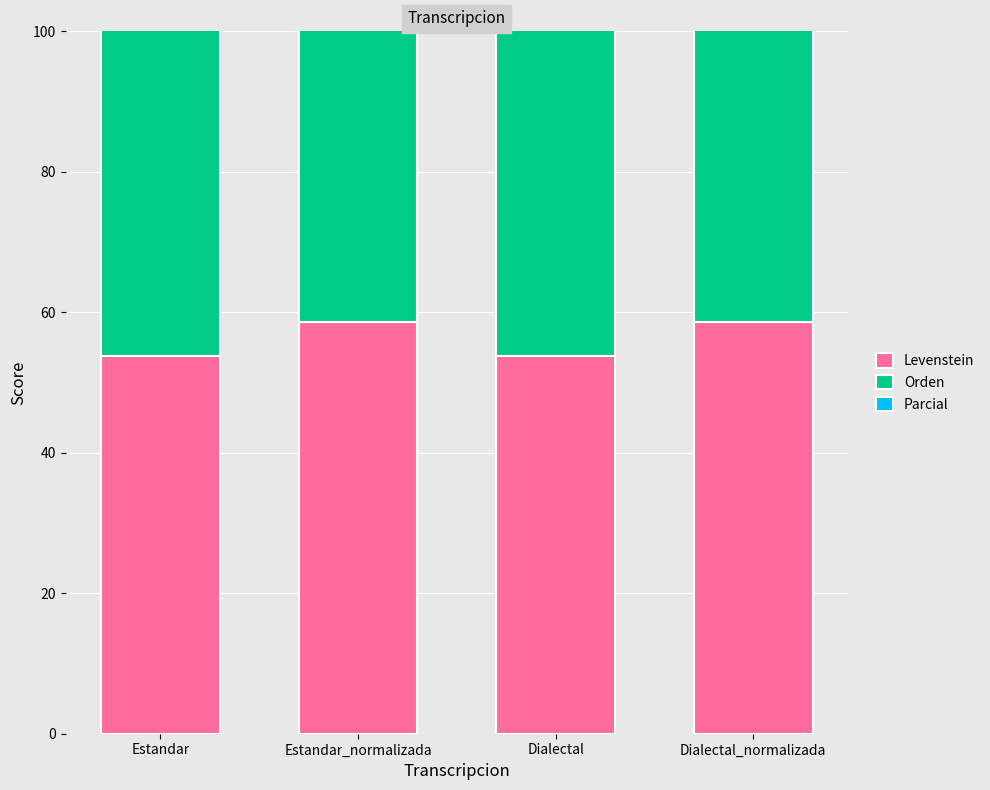

Is it true that Parcial equals 107.3 at Estandar?

False